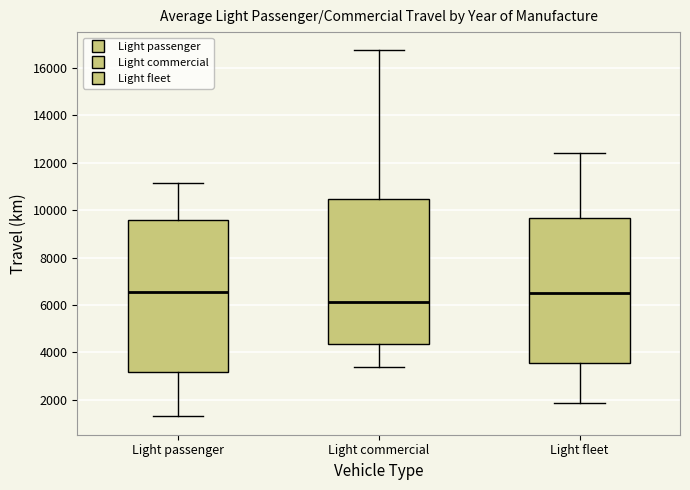

Reading left to right, read every box against the y-axis: the position of its median line, the range the box covers, and the ends of its whiskers. The values are not printed on the chart, so give them approximately, as read against the axis.

Light passenger: median 6600, box 3200 to 9600, whiskers 1400 to 11200
Light commercial: median 6200, box 4400 to 10400, whiskers 3400 to 16800
Light fleet: median 6400, box 3600 to 9600, whiskers 1800 to 12400